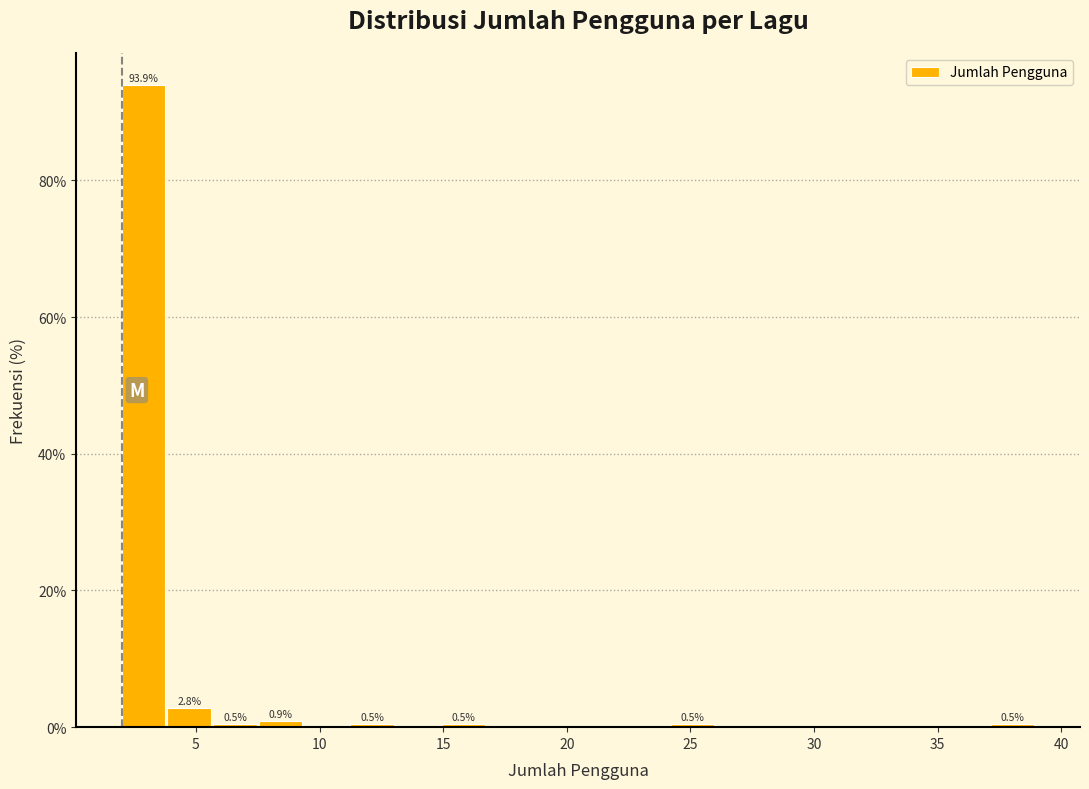

Around what value on the x-axis is the tallest bar? Give the approximate position of its centre, as read against the axis.

3.0